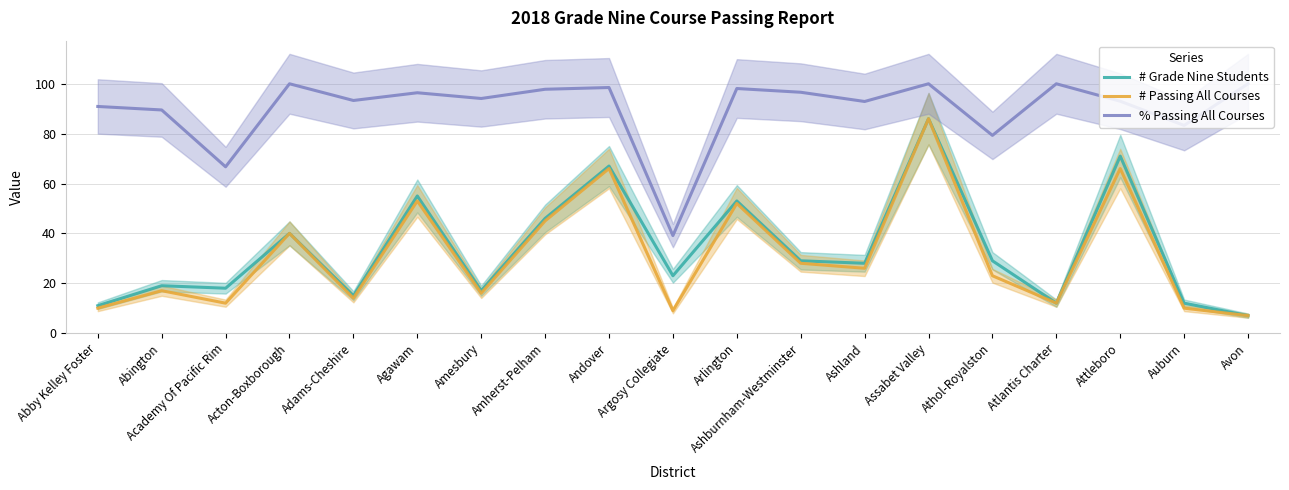

How many interior local valleys does the # Grade Nine Students series have?

6